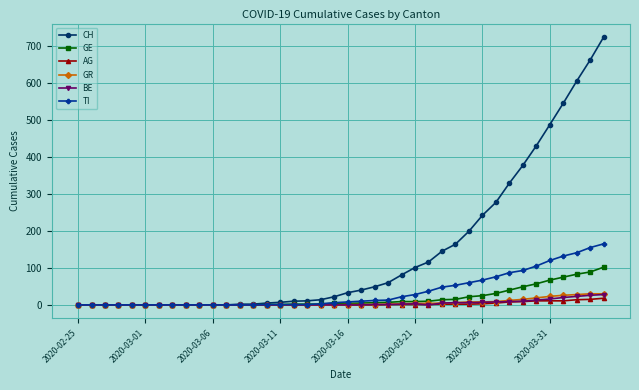

What is the greatest value displayed?

724